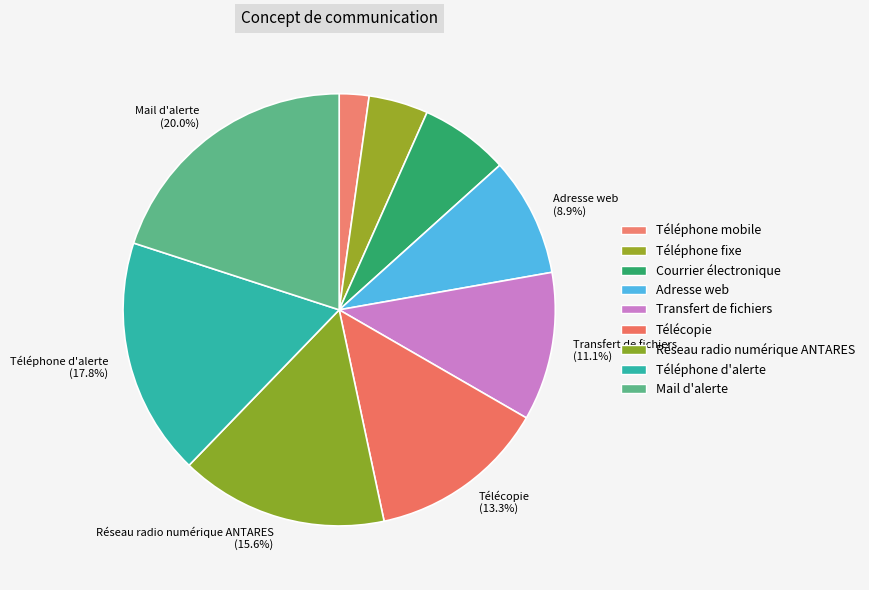

Count the number of slices in the pie.

9